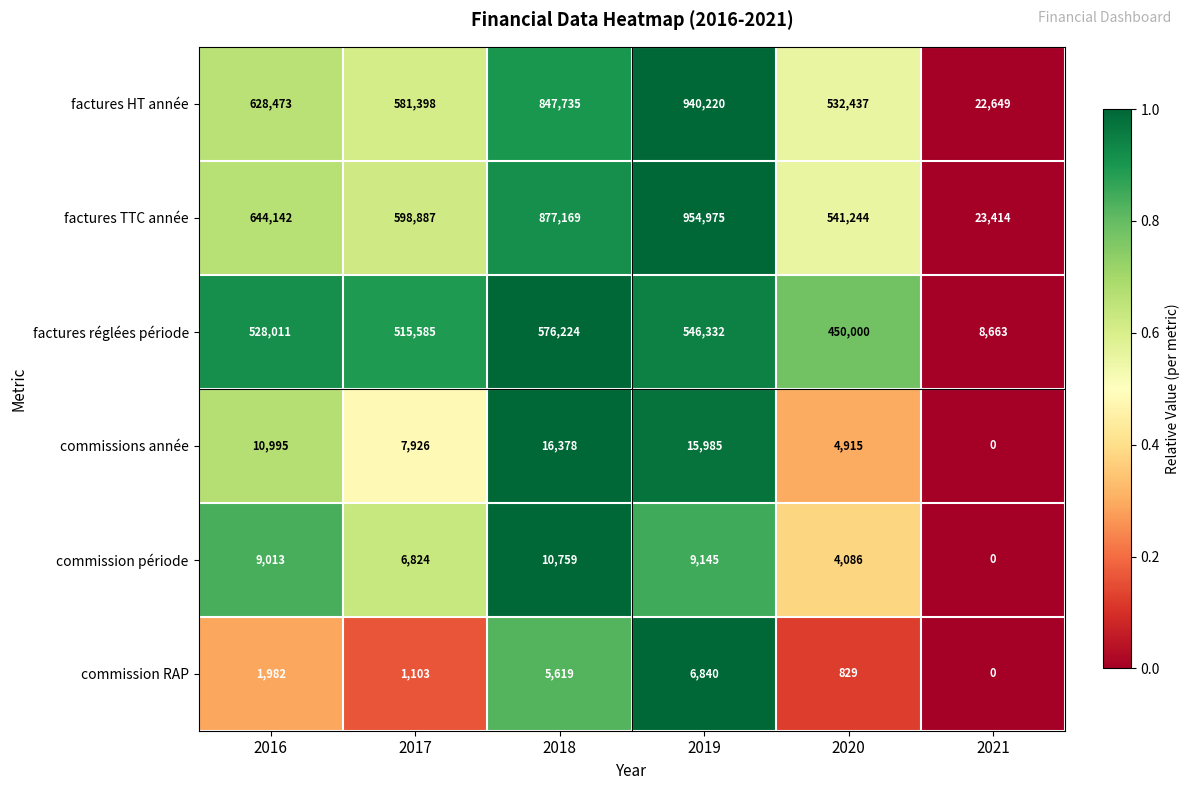

The commissions année series shows 4915 at 2020. True or false?

True